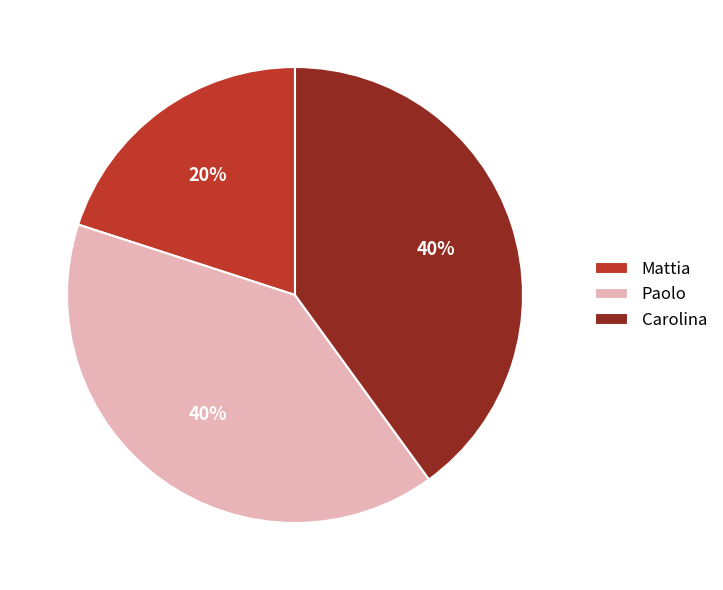

The Paolo slice represents 40% of the pie. True or false?

True